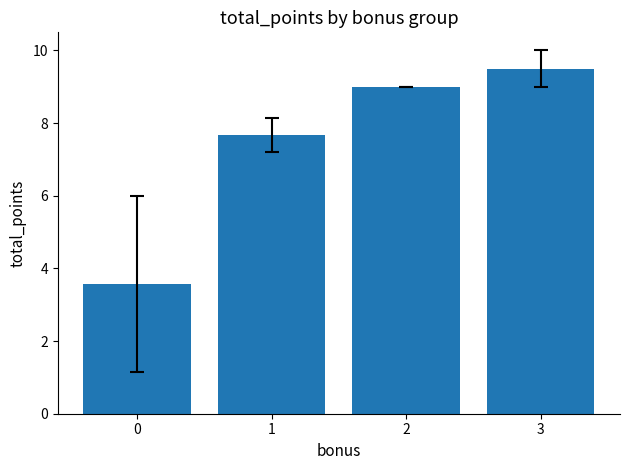

What is the change in value from 2 to 3?

+0.5